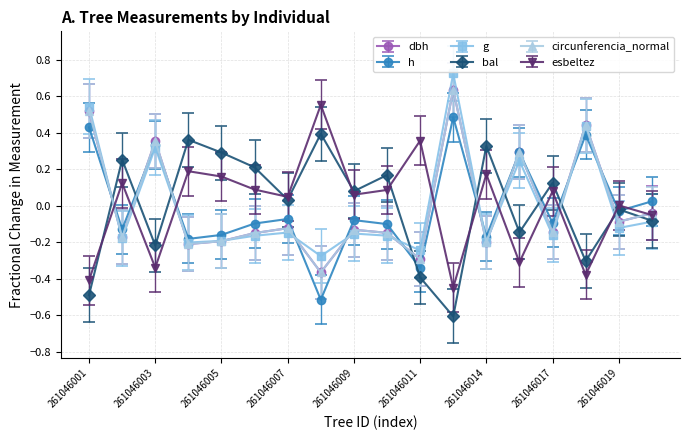

What is the difference between the second highest and second lowest values in the esbeltez series?

0.8